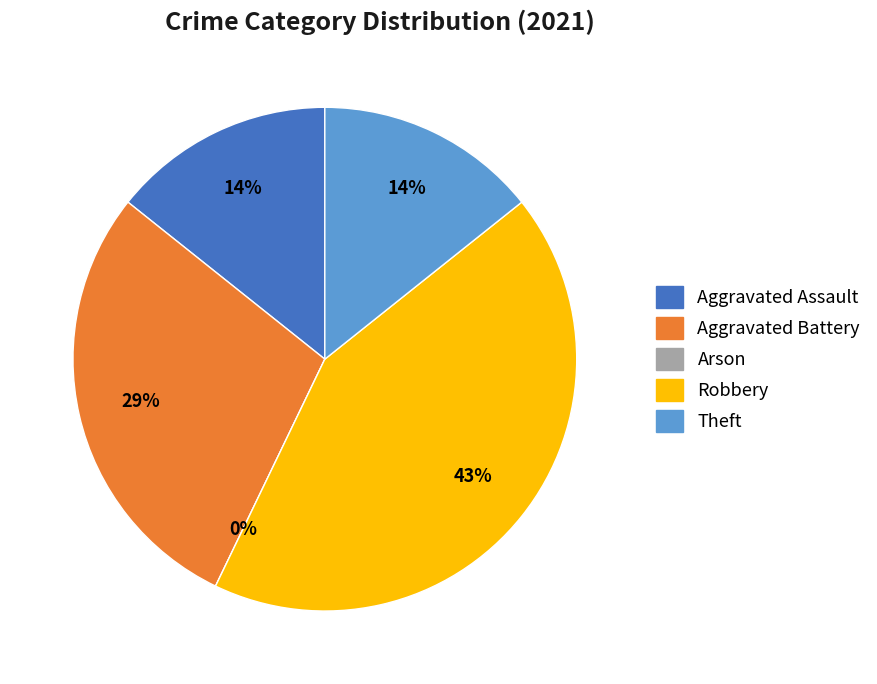

True or false: Theft accounts for 8% of the total.

False